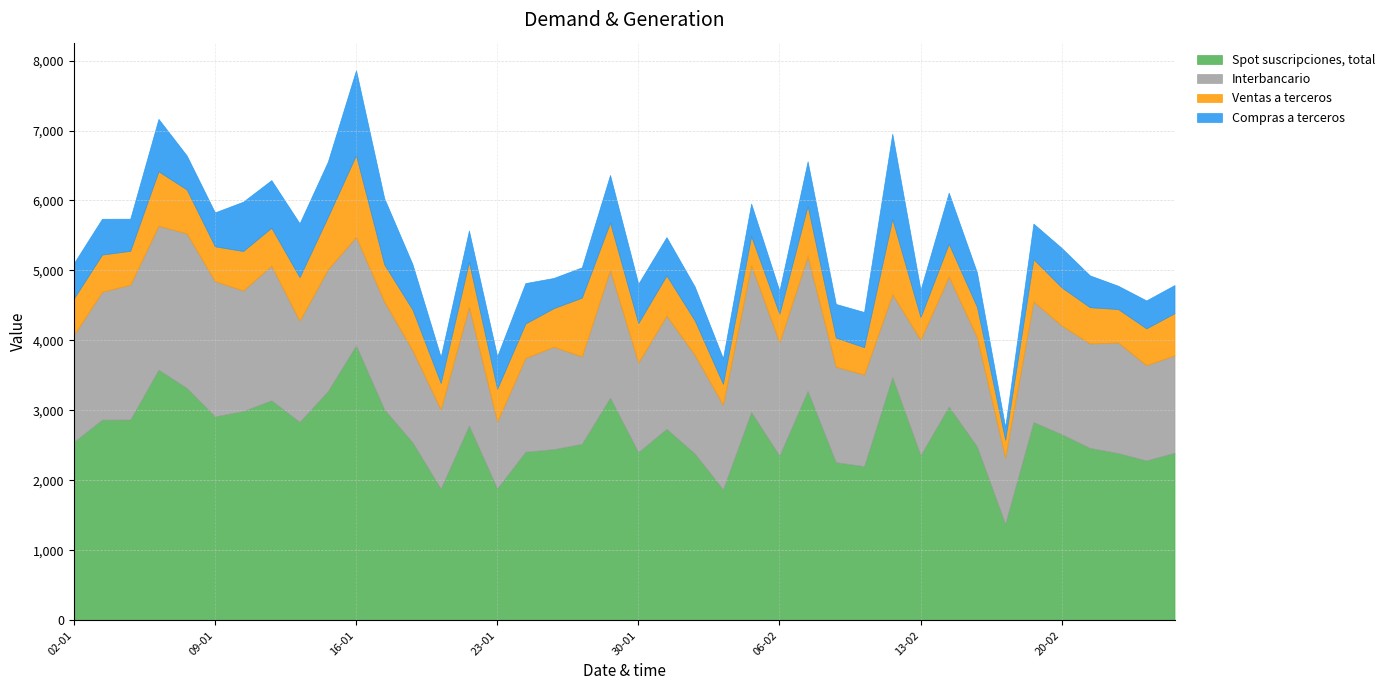

The value of Spot suscripciones, total at 26-02 is 2396. True or false?

True